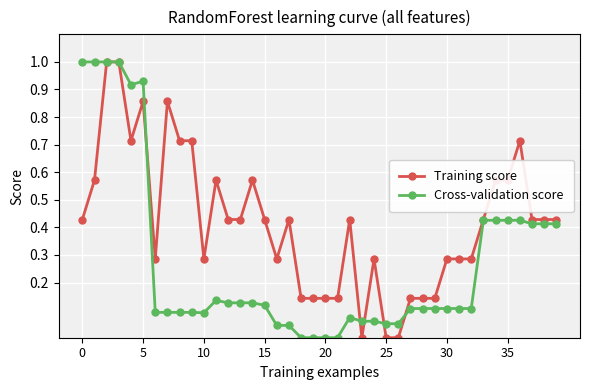

How many lines are shown in the chart?

2